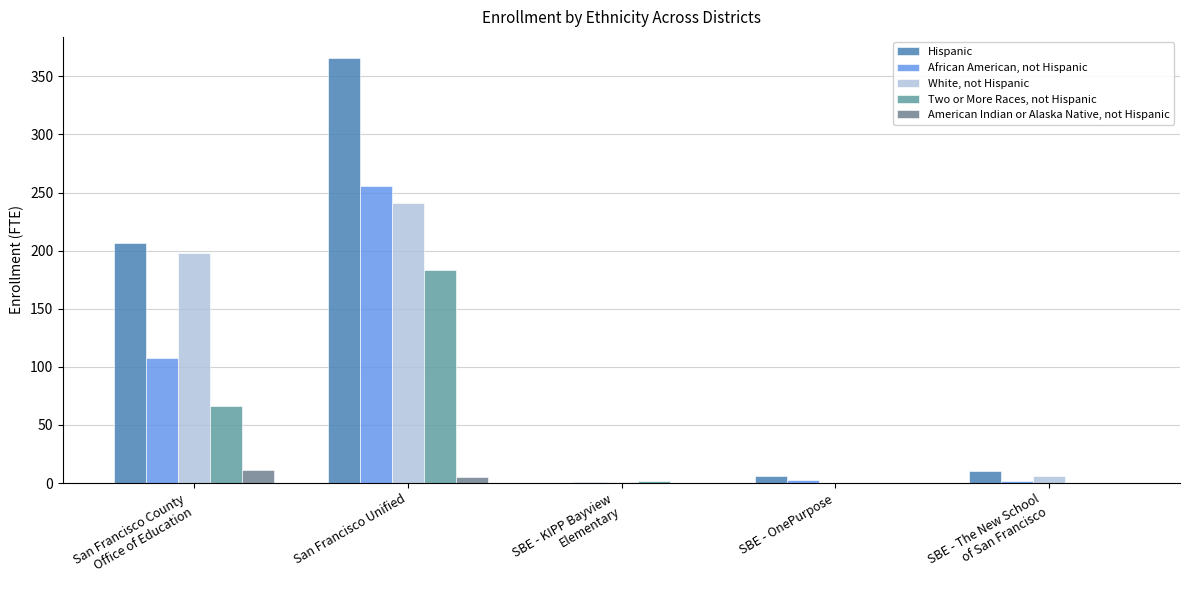

How many distinct data groups are displayed?

5